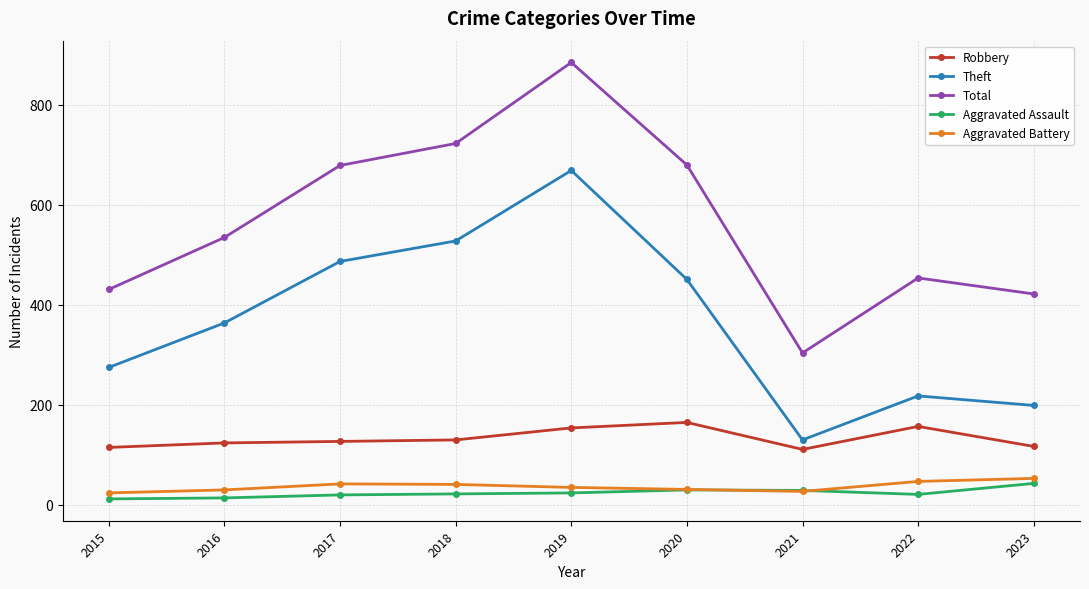

At how many categories does at least one series exceed 599?

4